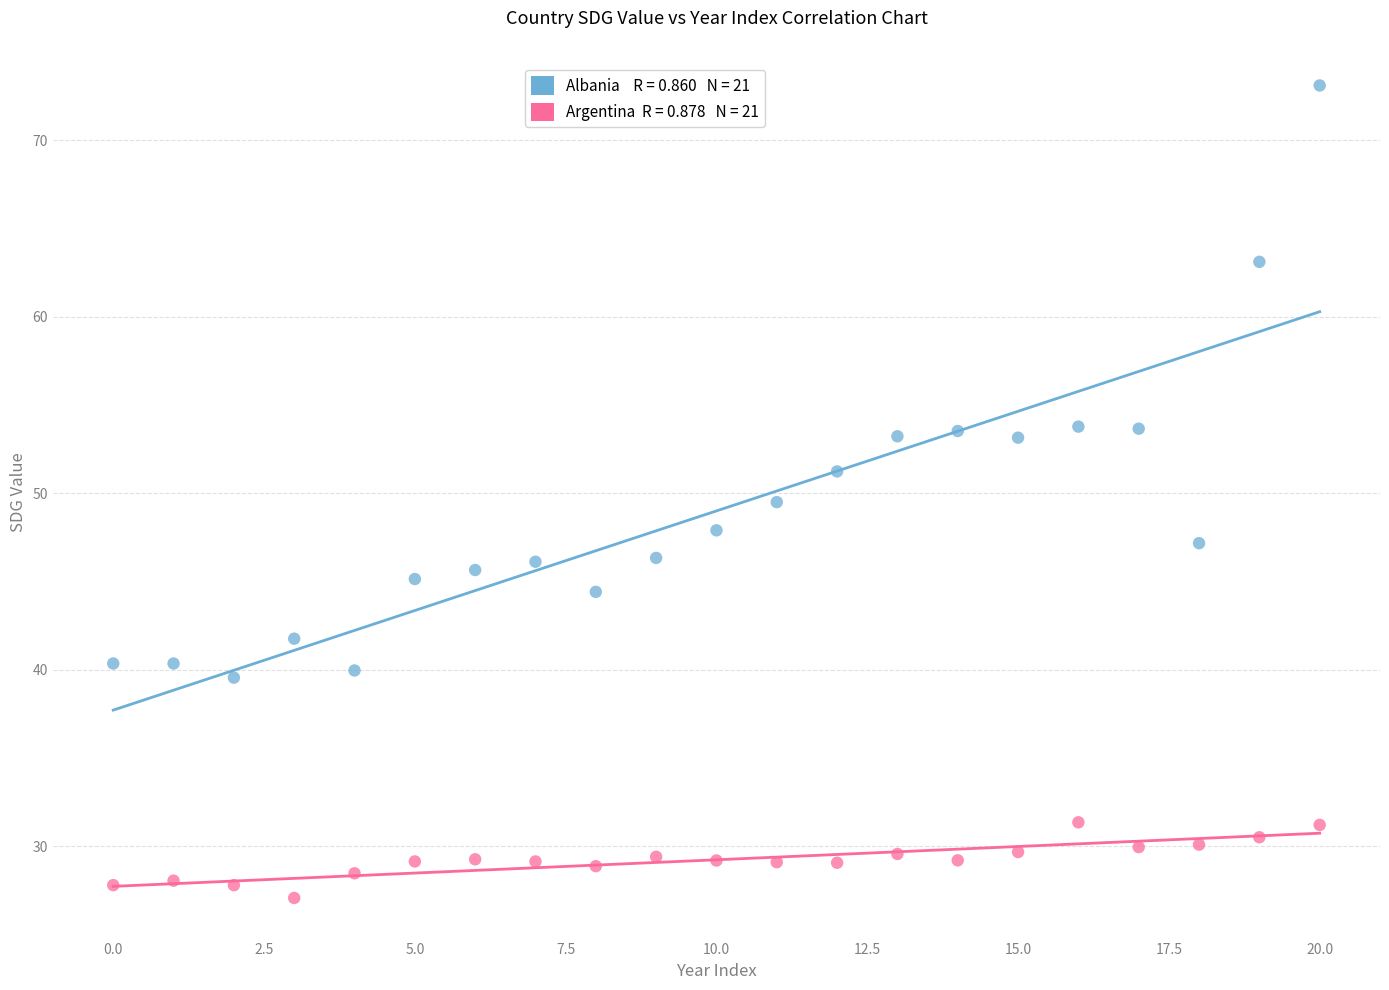

Count the number of points in this scatter plot.

42